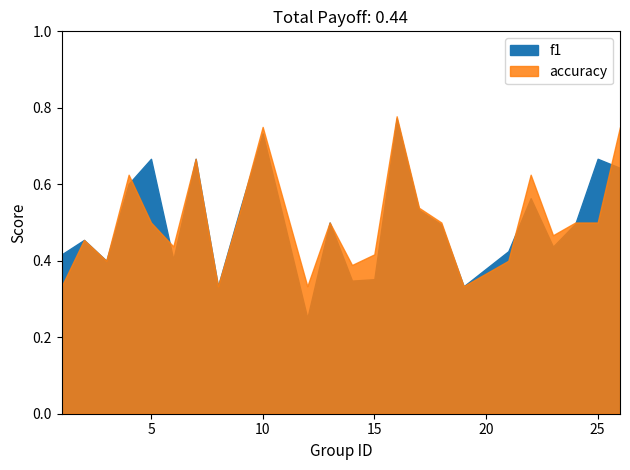

True or false: f1 has a value of 0.5 at 2.

True